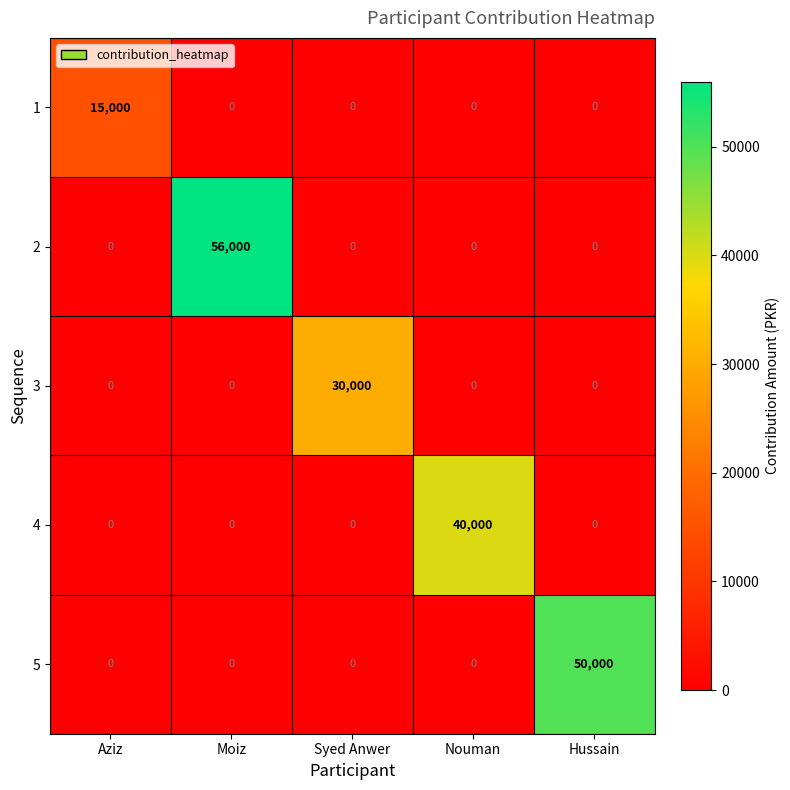

What is the sum of all 3 values?

30000